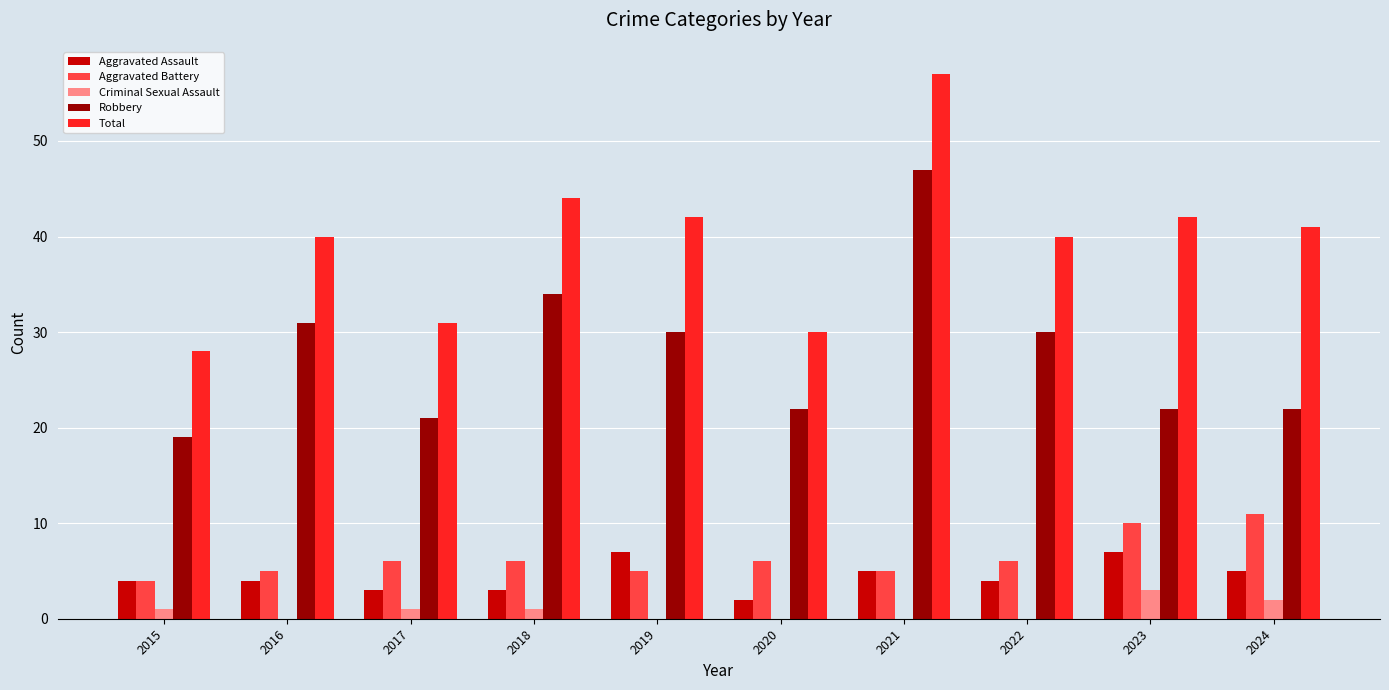

What is the sum of the Robbery values at 2020 and 2024?

44